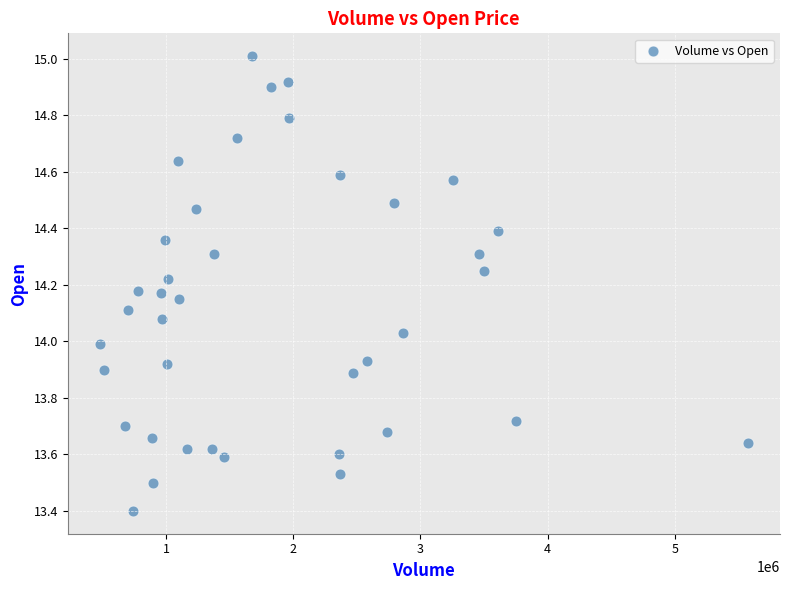

What is the range of Y values (max minus min)?

1.6